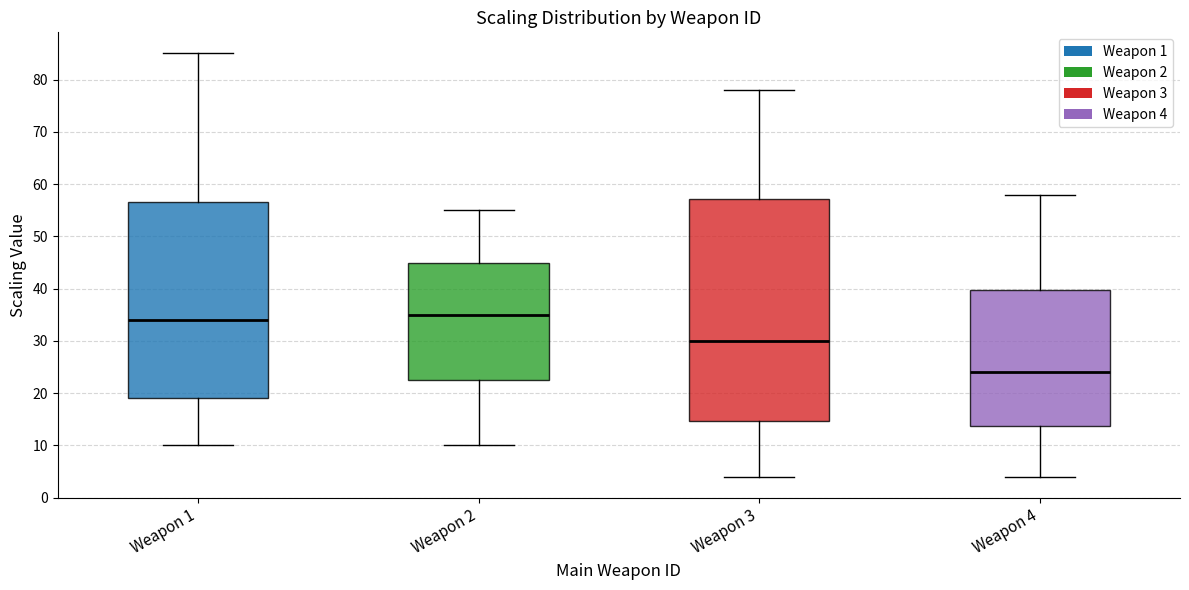

Reading left to right, transcribe this box plot: for each box, give where its median line is, the range the box spans, and where its two whiskers end, as read against the y-axis. The values are not printed on the chart, so give them approximately, as read against the axis.

Weapon 1: median 34, box 19 to 57, whiskers 10 to 85
Weapon 2: median 35, box 23 to 45, whiskers 10 to 55
Weapon 3: median 30, box 15 to 57, whiskers 4 to 78
Weapon 4: median 24, box 14 to 40, whiskers 4 to 58